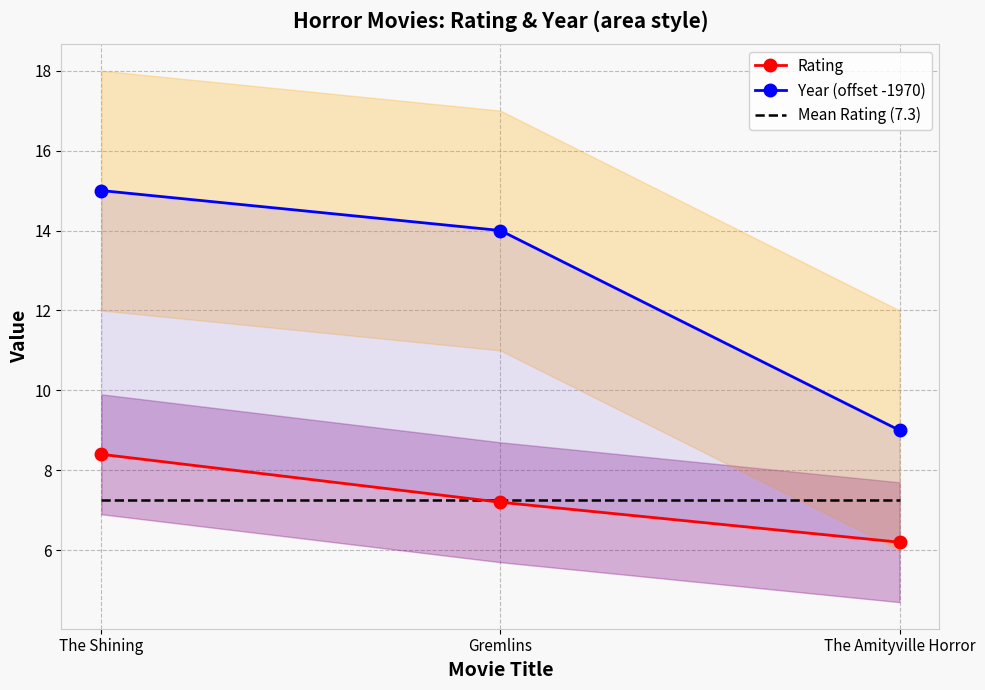

List the labels in order of Year (offset -1970) value, smallest first.

The Amityville Horror, Gremlins, The Shining